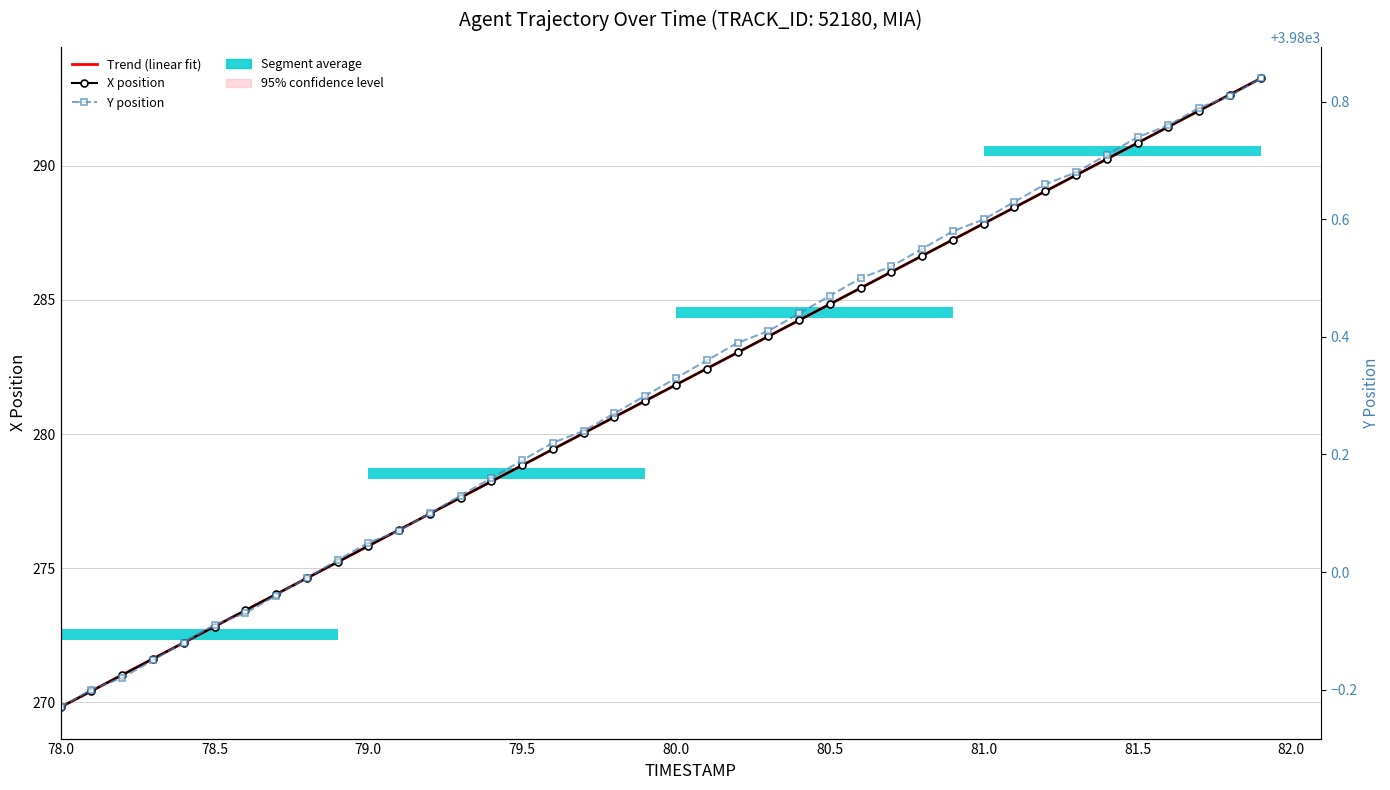

At how many categories does at least one series exceed 1485?

40